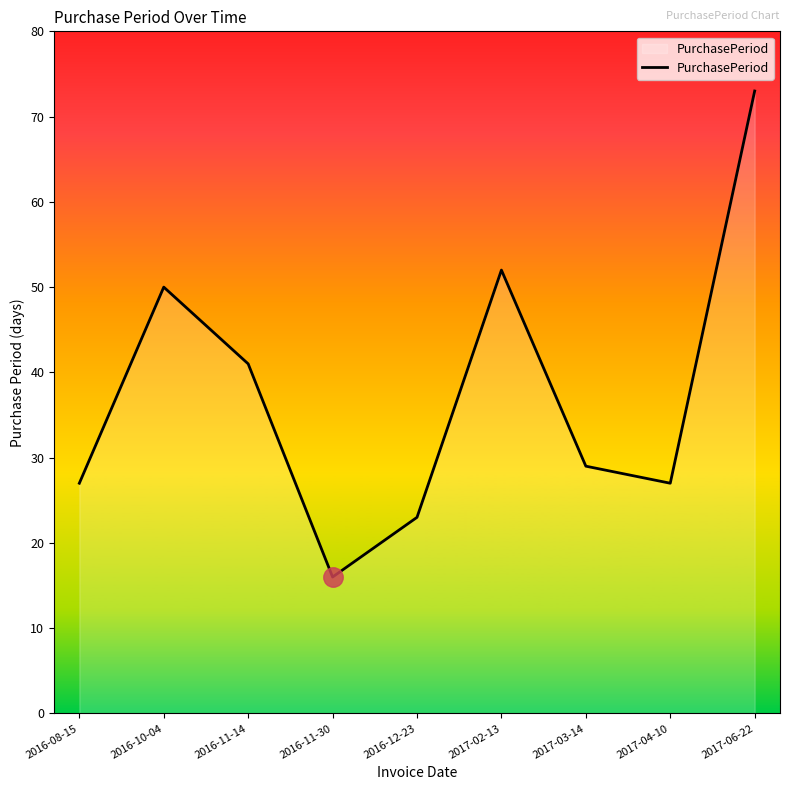

What is the maximum value shown in the chart?

73